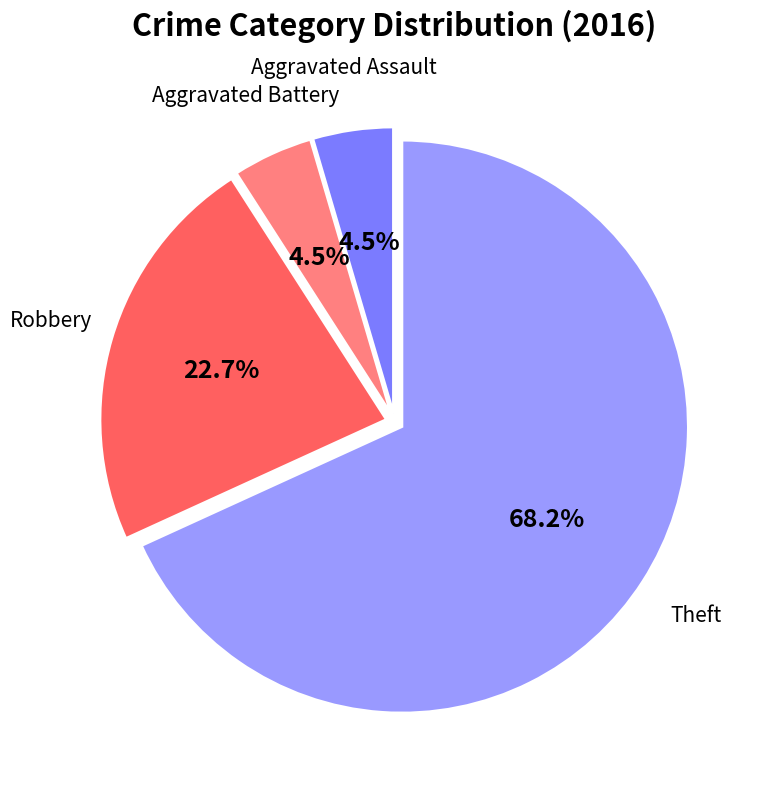

Which slice is the largest?

Theft